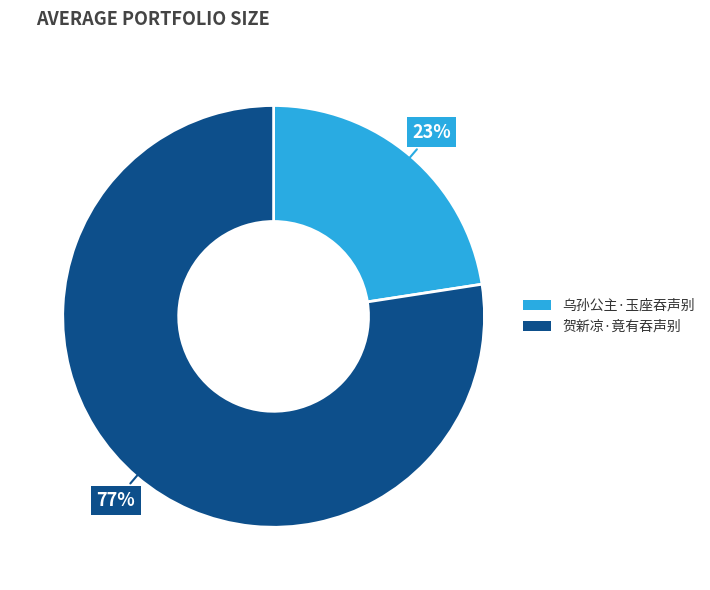

Which category has the biggest portion of the pie?

贺新凉·竟有吞声别